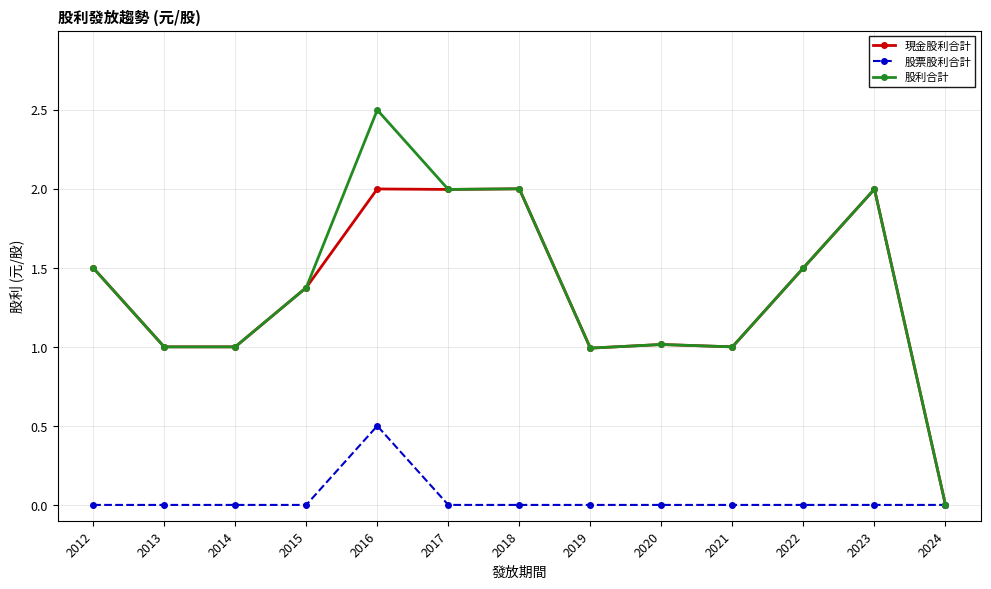

Which series has the widest spread of values?

股利合計